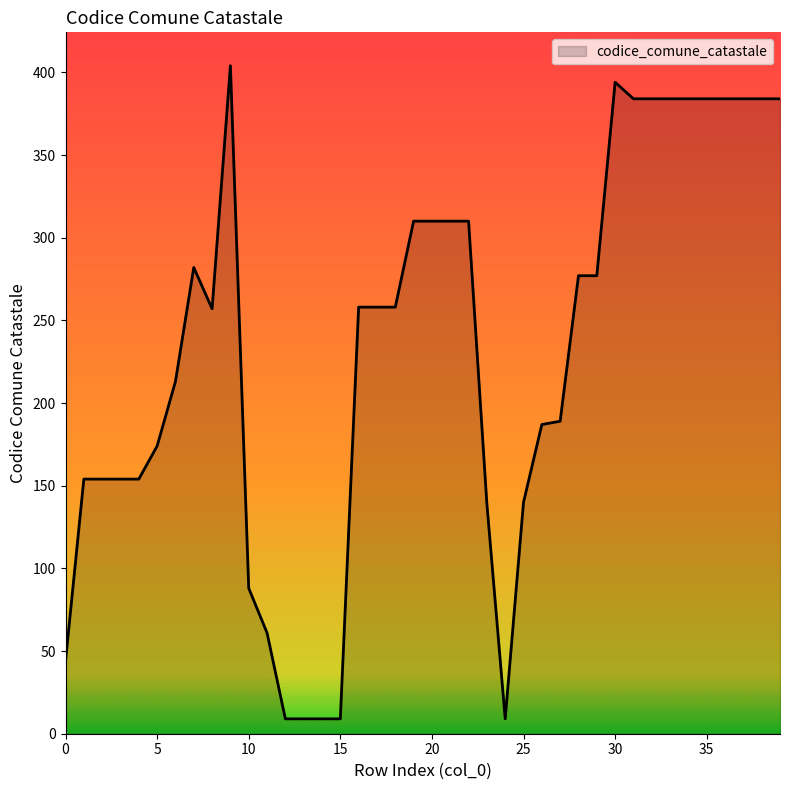

What is the maximum value shown in the chart?

404